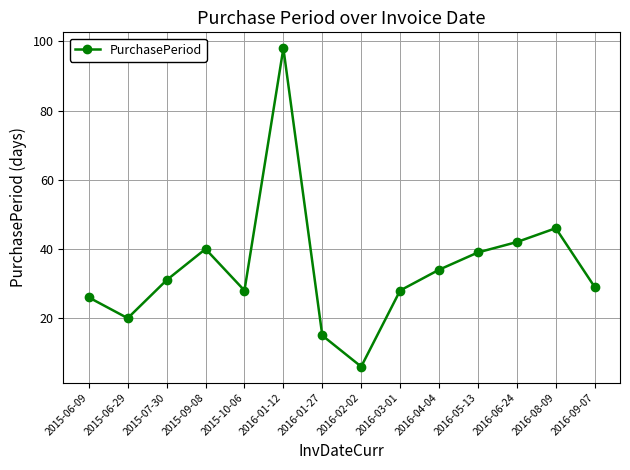

The value at 2016-02-02 is 6. True or false?

True